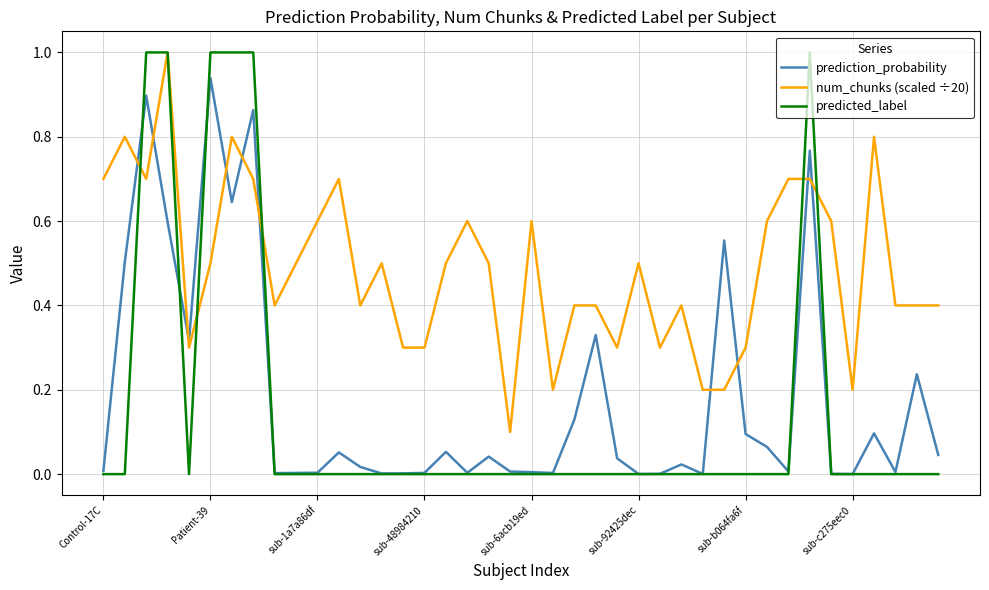

What is the maximum value for num_chunks (scaled ÷20)?

1.0